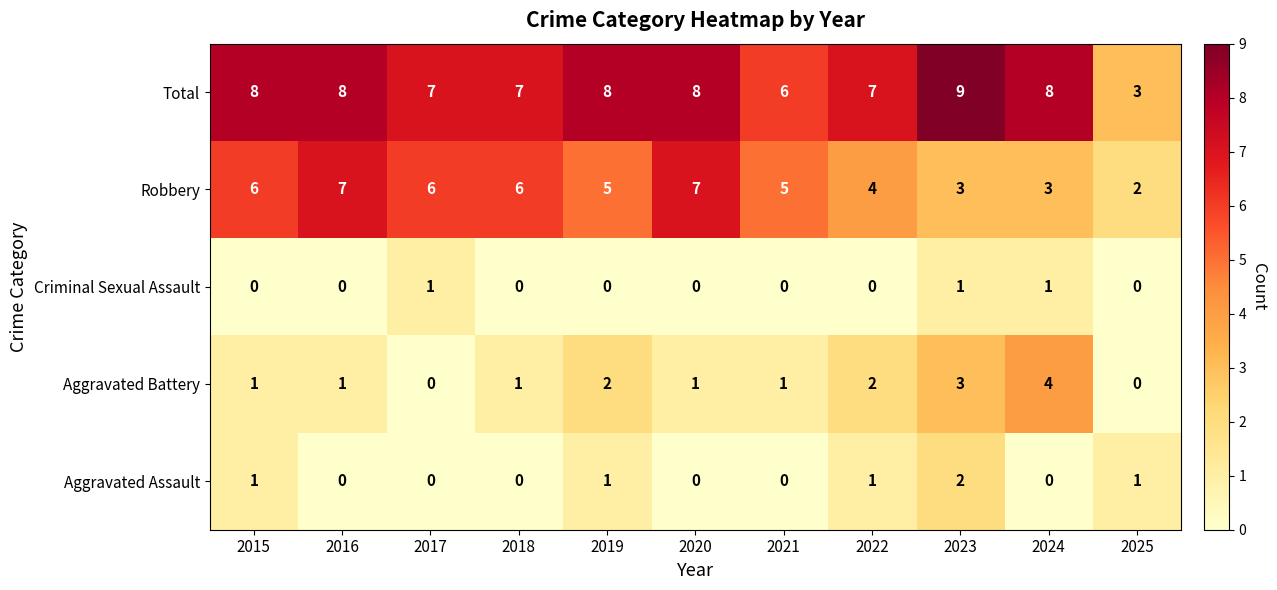

The Aggravated Assault series shows 0 at 2025. True or false?

False